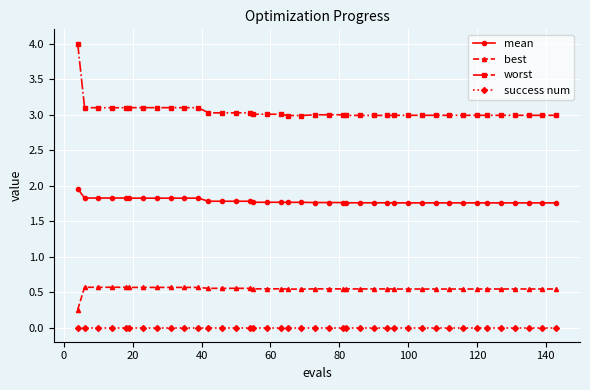

What is the lowest value of the worst series?

3.0